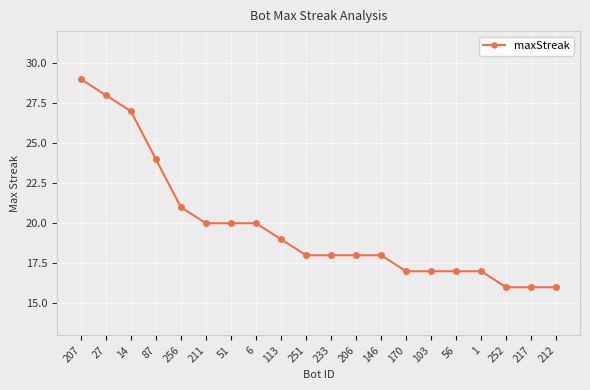

What is the value of the 17th point from the left?

17